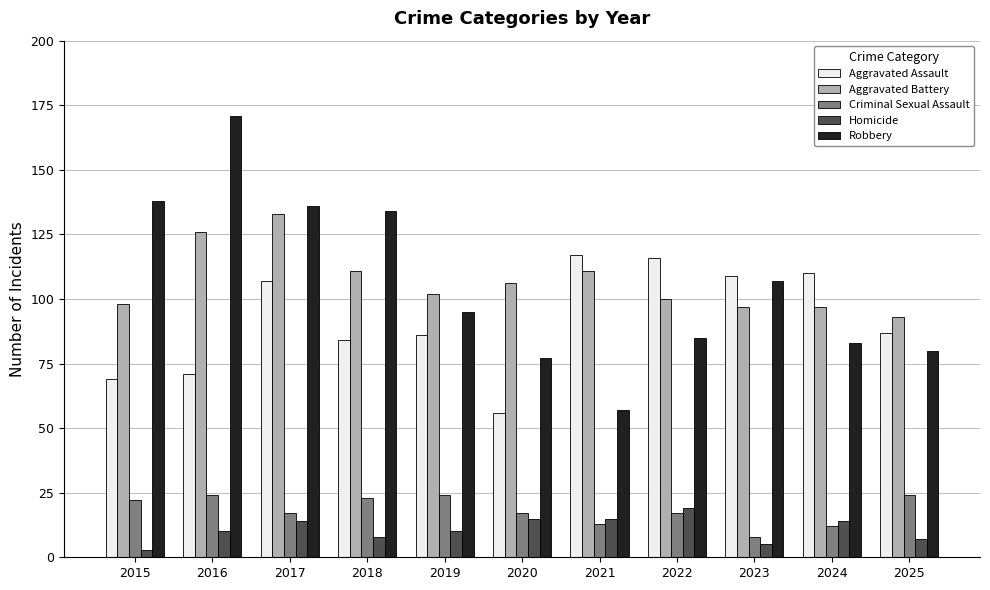

How many data points does each series have?

11